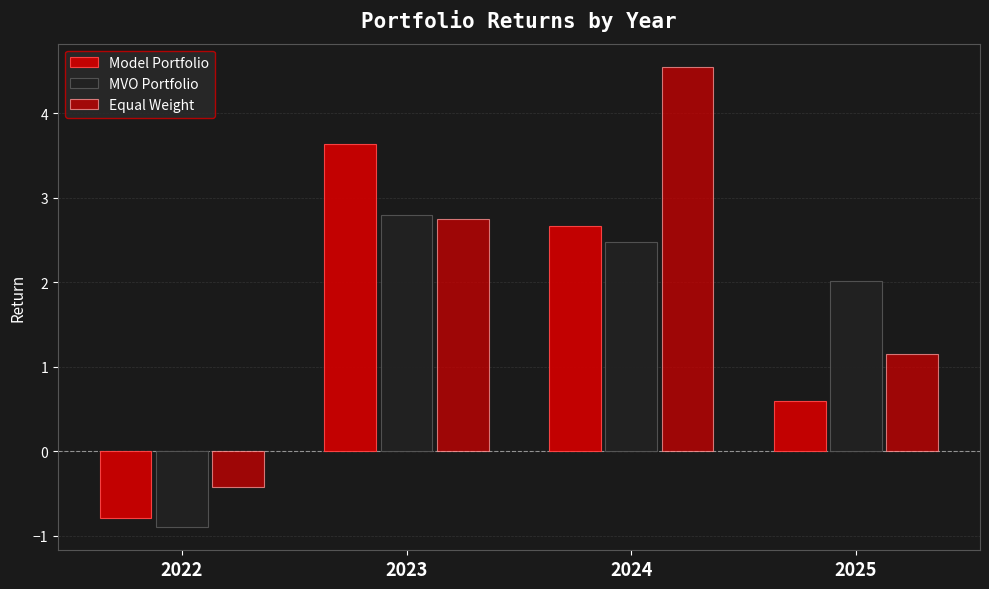

Are the bars horizontal?

No